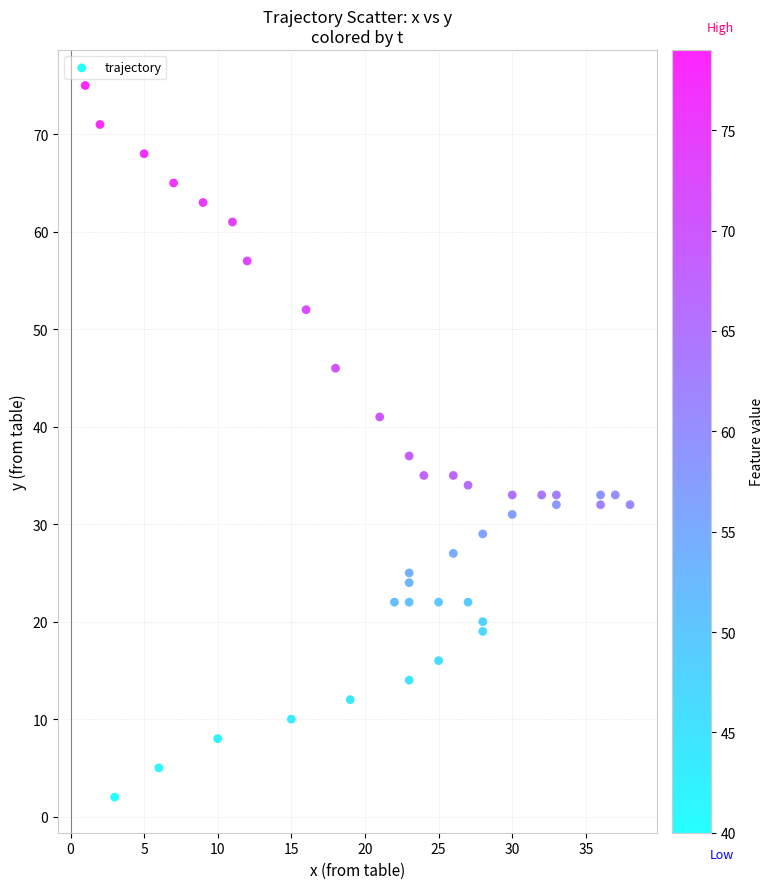

What is the range of Y values (max minus min)?

73